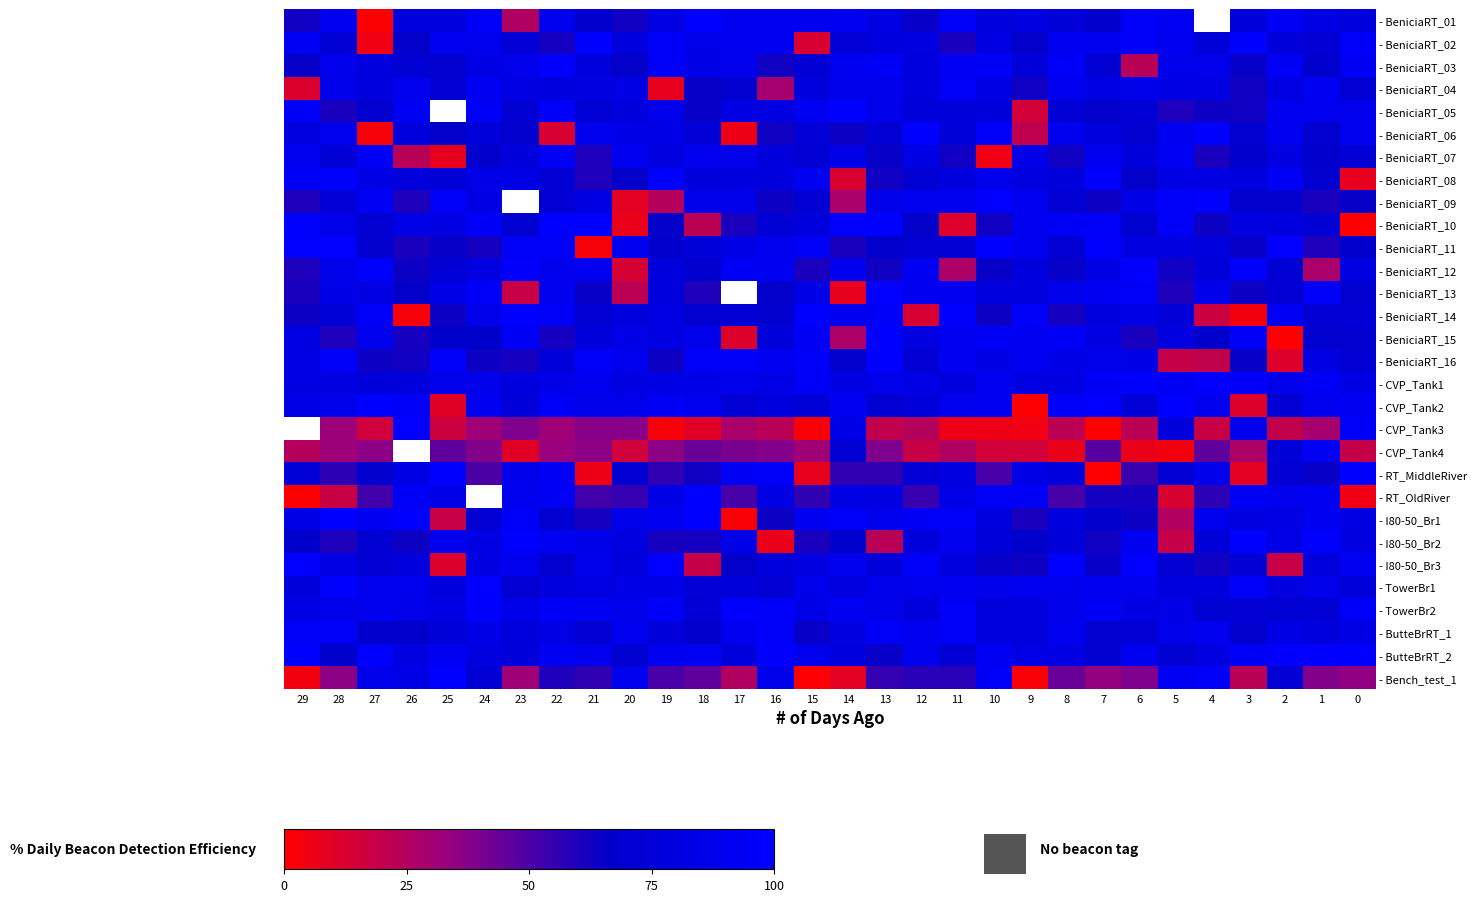

What is the difference between the highest and lowest values at 29?

100